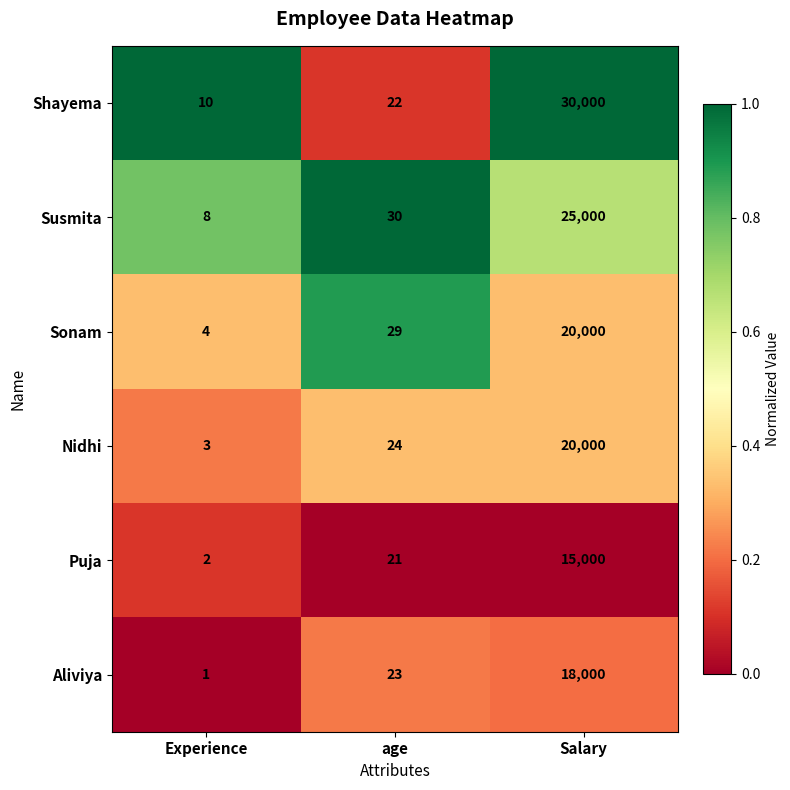

True or false: Sonam has a value of 29 at age.

True